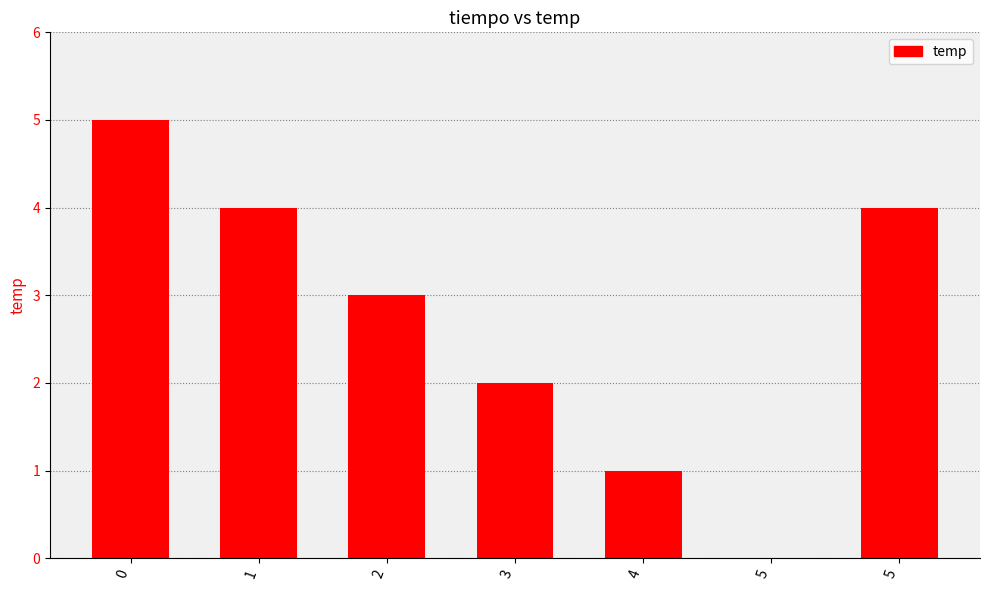

How many series are shown in this chart?

1